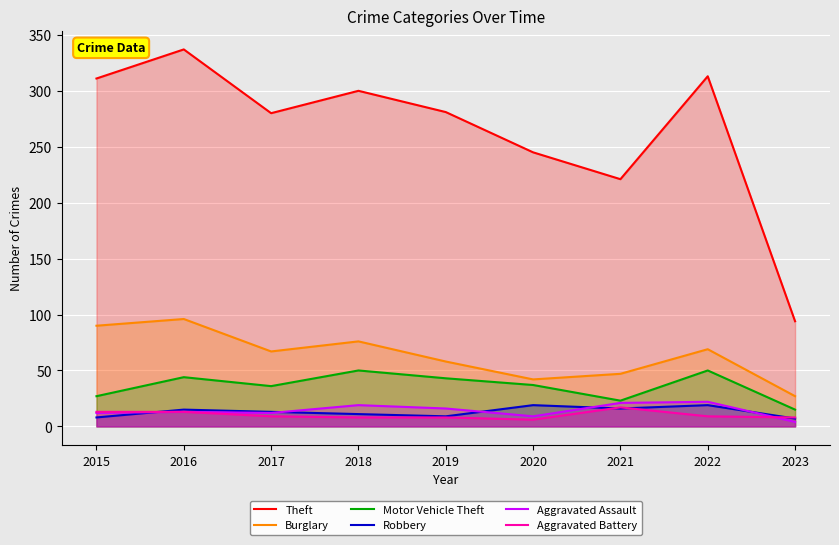

What is the spread (max minus min) of values at 2018?

292